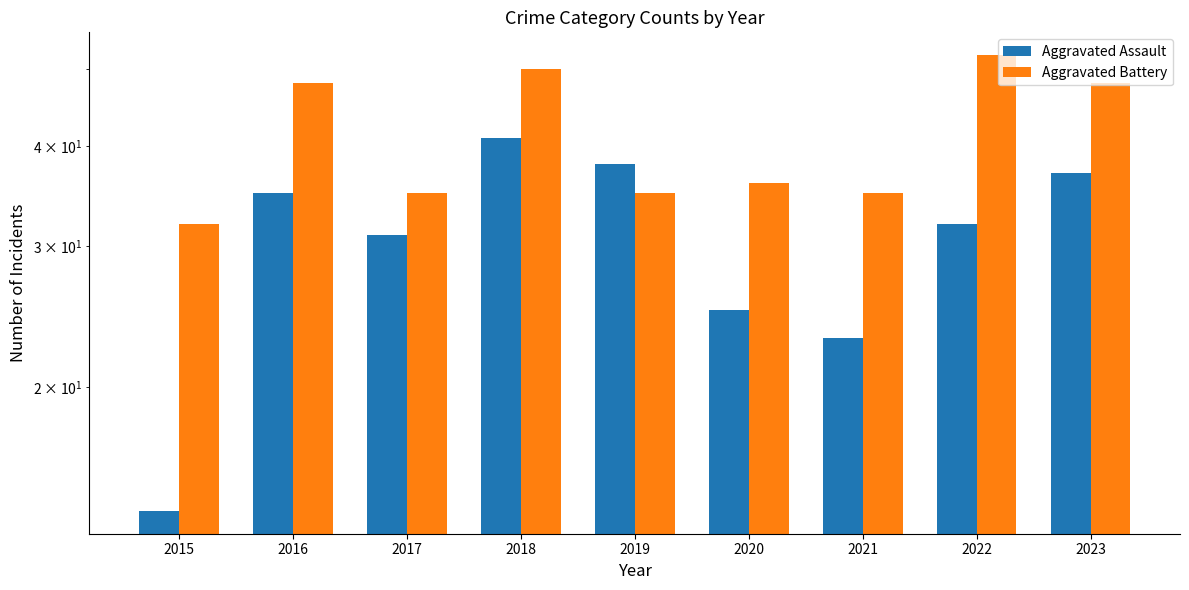

Reading left to right, list all the values displayed in this chart.

Aggravated Assault: 14	35	31	41	38	25	23	32	37
Aggravated Battery: 32	48	35	50	35	36	35	52	48